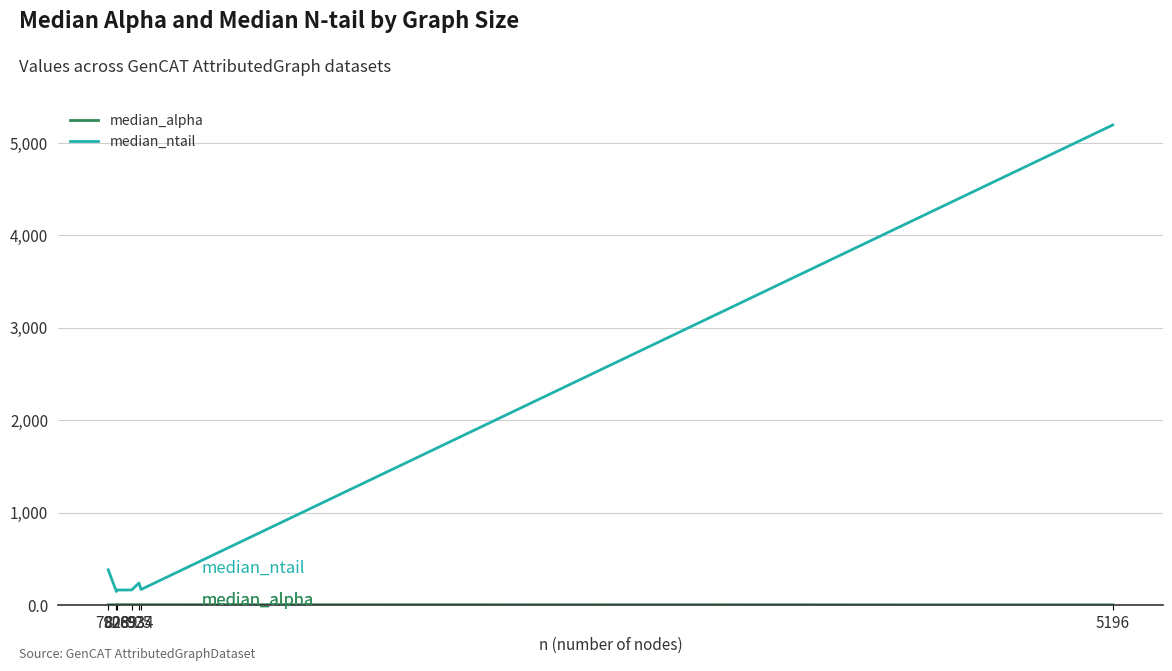

What is the greatest value displayed?

5195.0